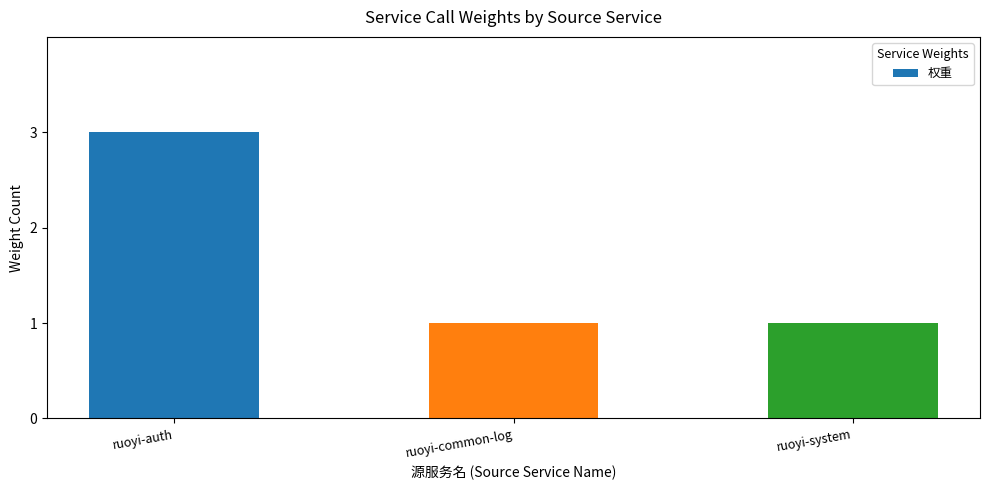

What is the sum of the values at ruoyi-common-log and ruoyi-auth?

4